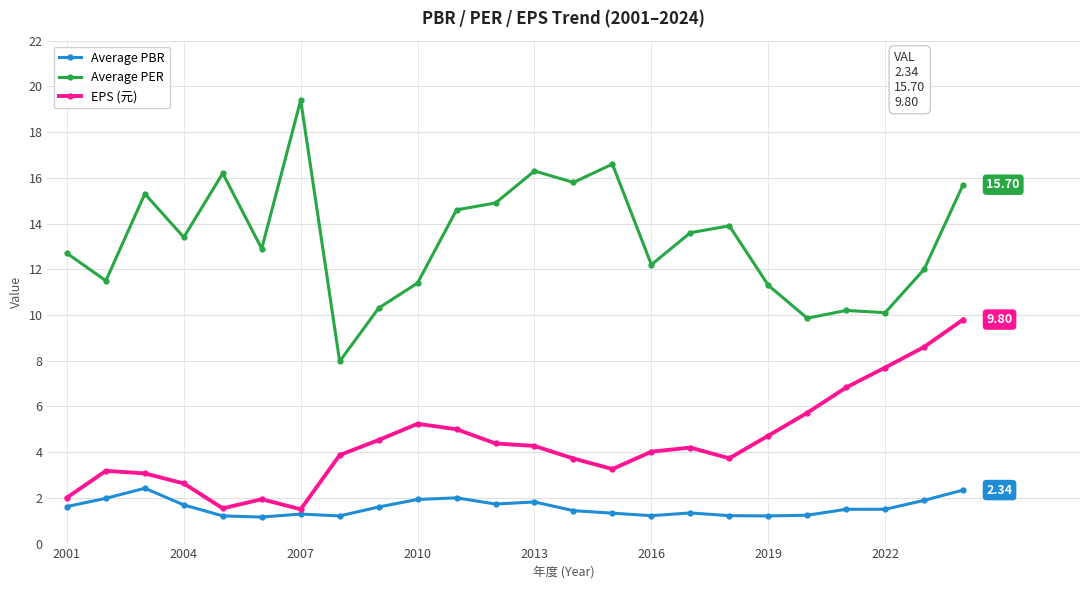

What is the difference between the second highest and second lowest values in the Average PBR series?

1.1